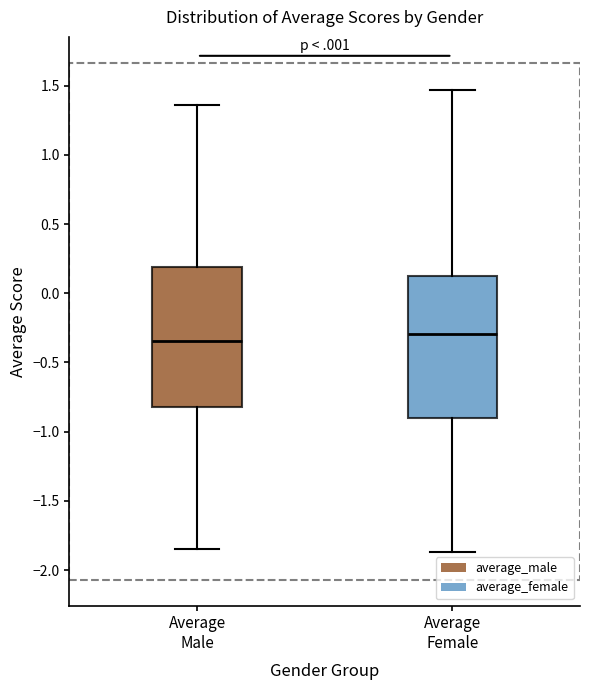

Which box has the highest median line?

Average Female